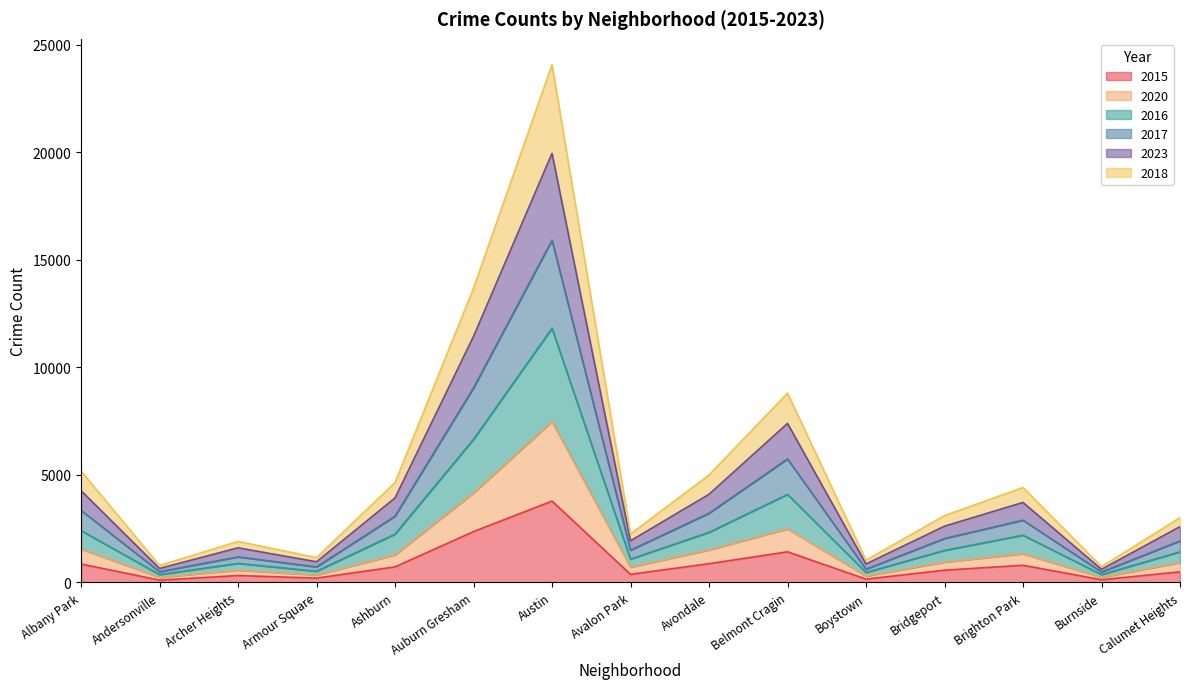

At which category is the sum across all series the highest?

Austin